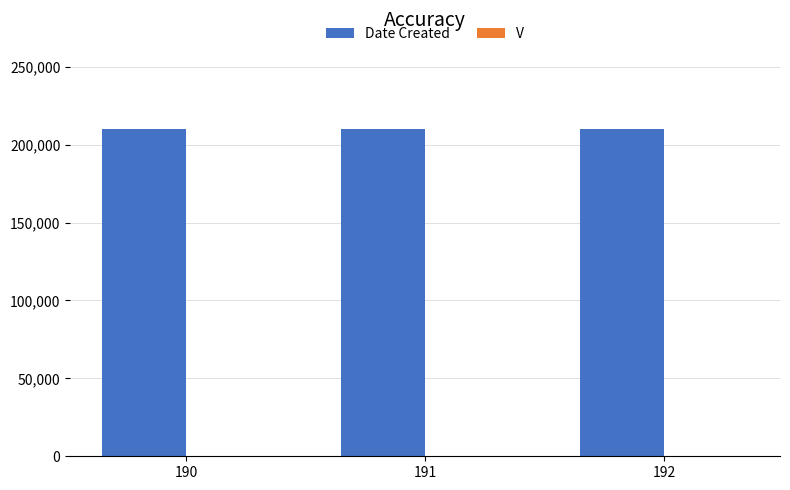

What is the greatest value displayed?

210218